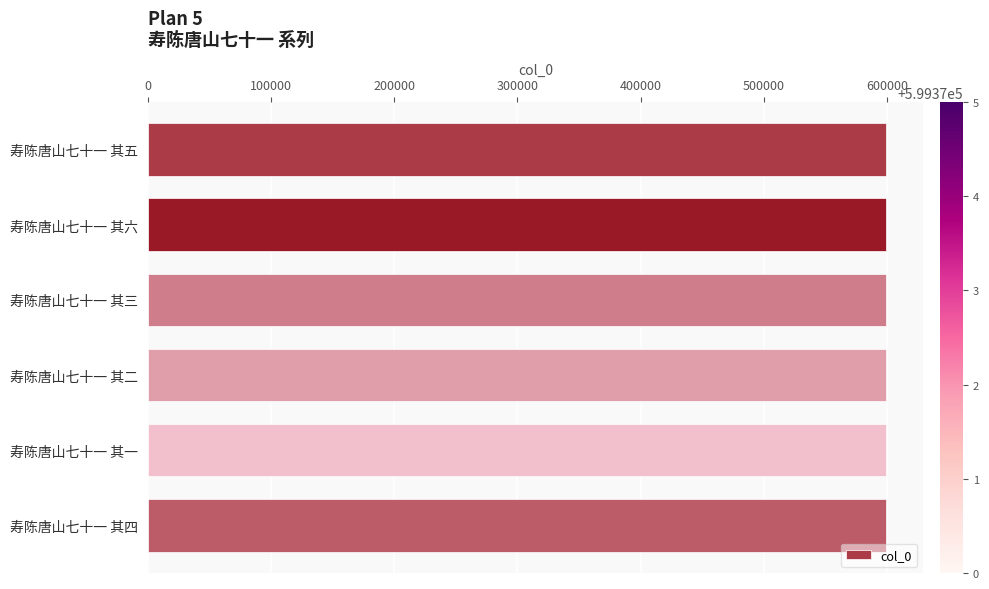

What is the approximate value at 寿陈唐山七十一 其五?

599374